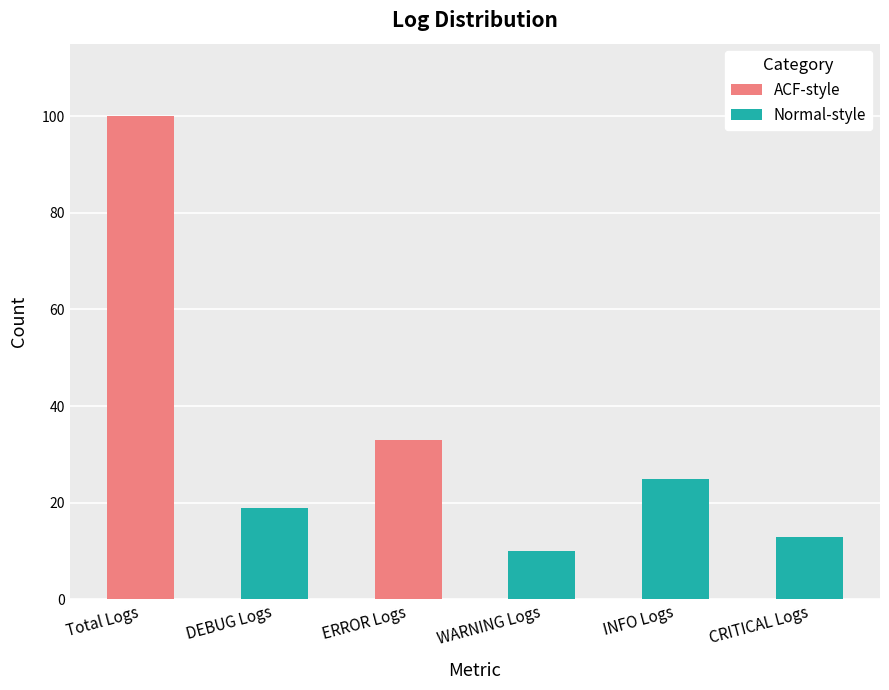

How many data points does each series have?

6